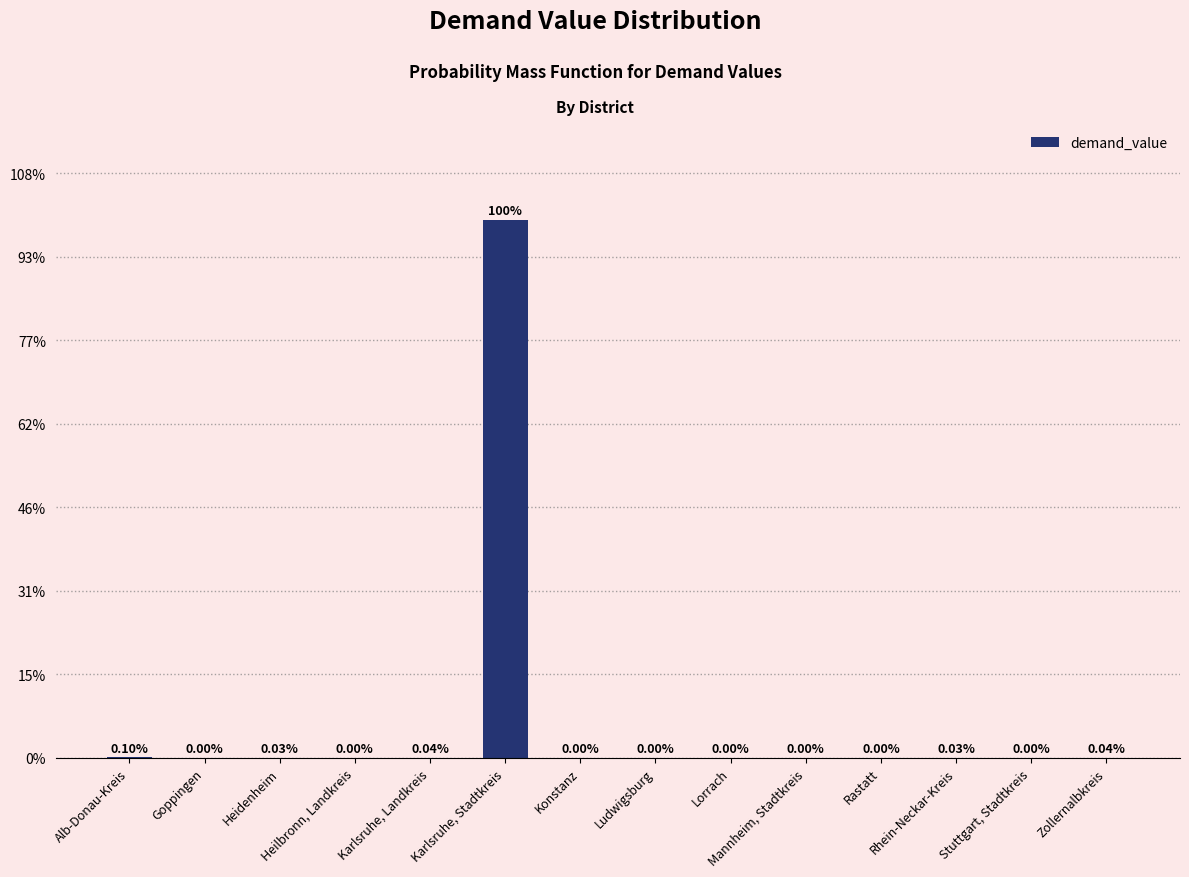

What is the approximate value at Karlsruhe, Stadtkreis?

0.6